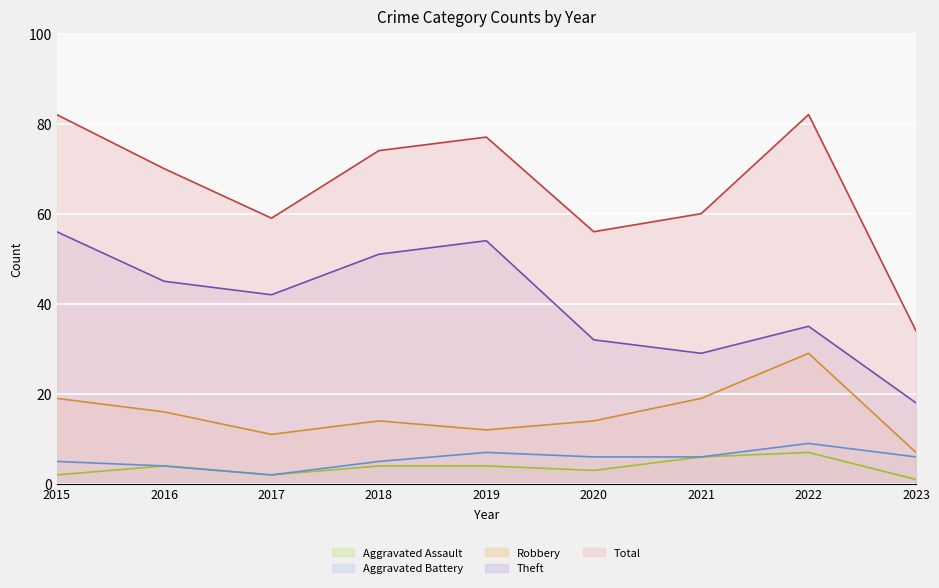

Reading left to right, extract all data points from this chart.

Aggravated Assault (line): 2015=2	2016=4	2017=2	2018=4	2019=4	2020=3	2021=6	2022=7	2023=1
Aggravated Battery (line): 2015=5	2016=4	2017=2	2018=5	2019=7	2020=6	2021=6	2022=9	2023=6
Robbery (line): 2015=19	2016=16	2017=11	2018=14	2019=12	2020=14	2021=19	2022=29	2023=7
Theft (line): 2015=56	2016=45	2017=42	2018=51	2019=54	2020=32	2021=29	2022=35	2023=18
Total (line): 2015=82	2016=70	2017=59	2018=74	2019=77	2020=56	2021=60	2022=82	2023=34